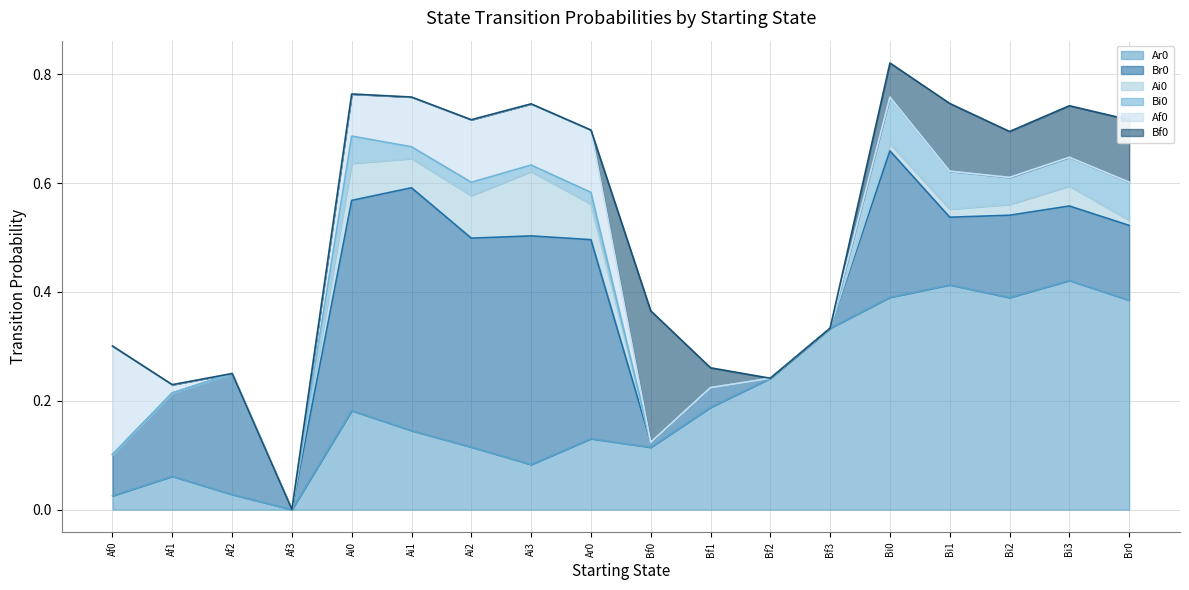

What is the sum of the Ai0 values at Ai1 and Bf2?

0.1